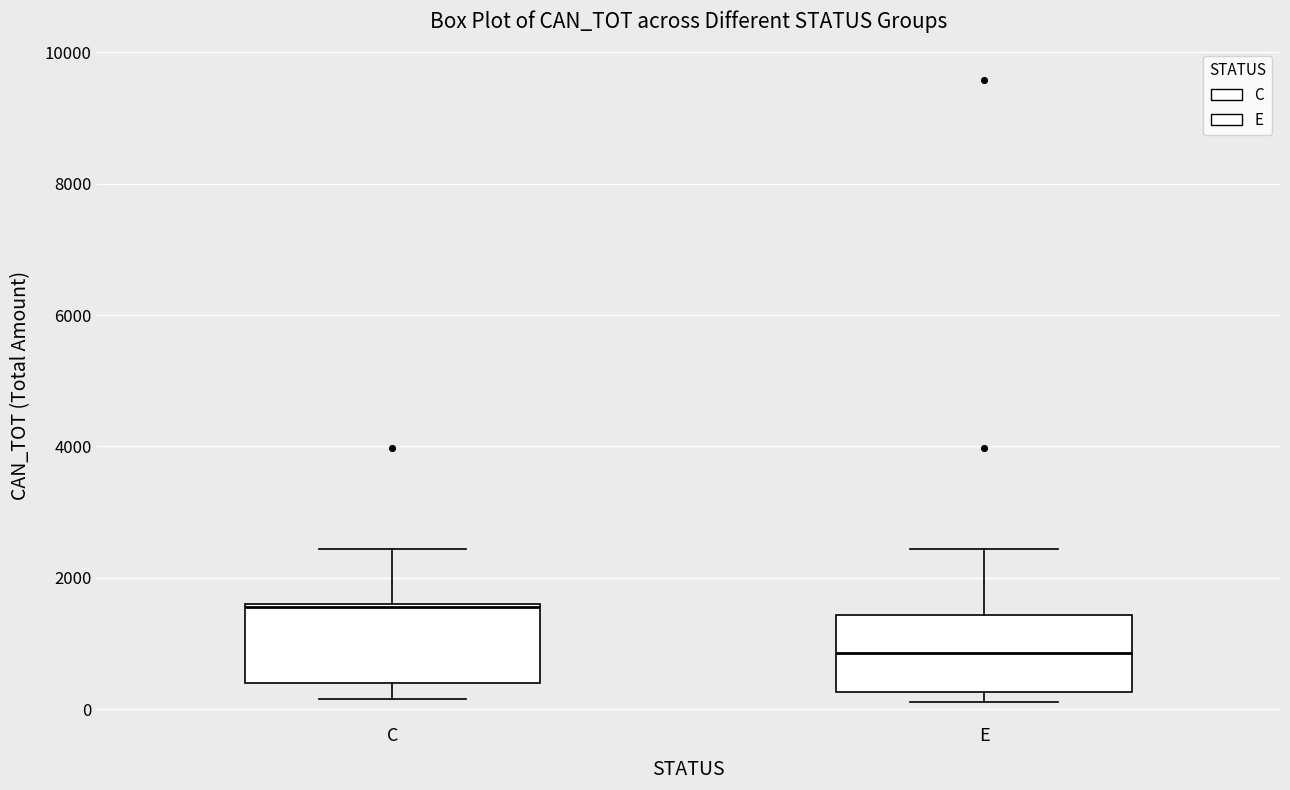

Where is the lower edge of the box for E on the y-axis? The values are not printed on the chart, so give them approximately, as read against the axis.

200